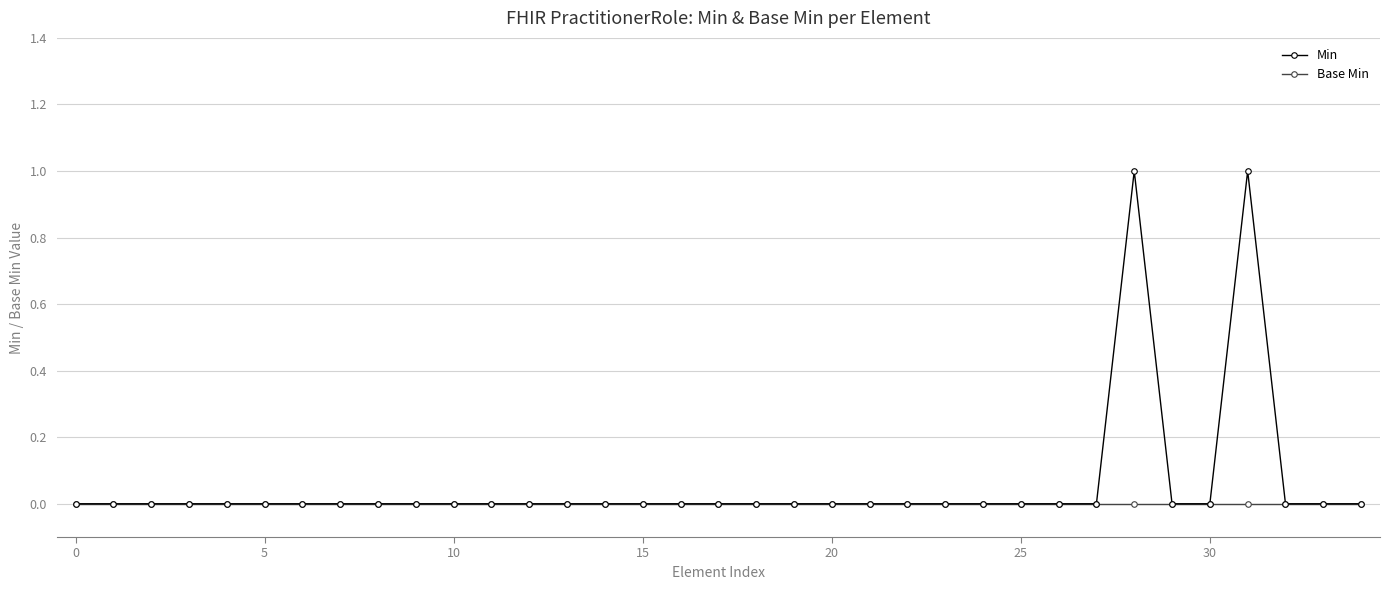

Which series has the widest spread of values?

Min